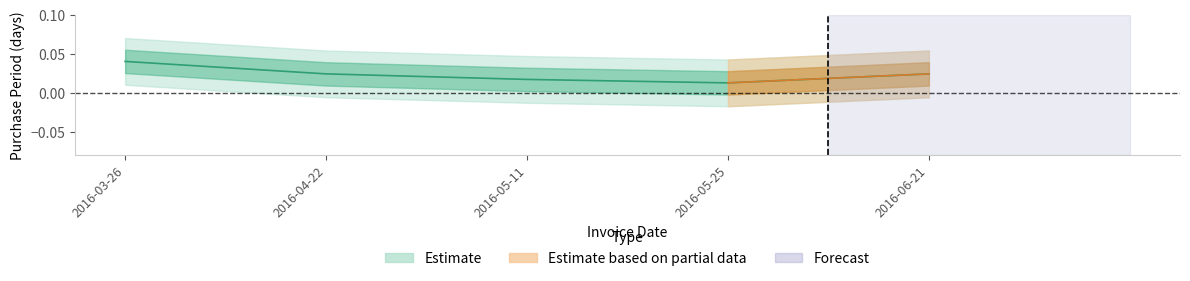

How many points are lower than both their immediate neighbors (excluding endpoints)?

1